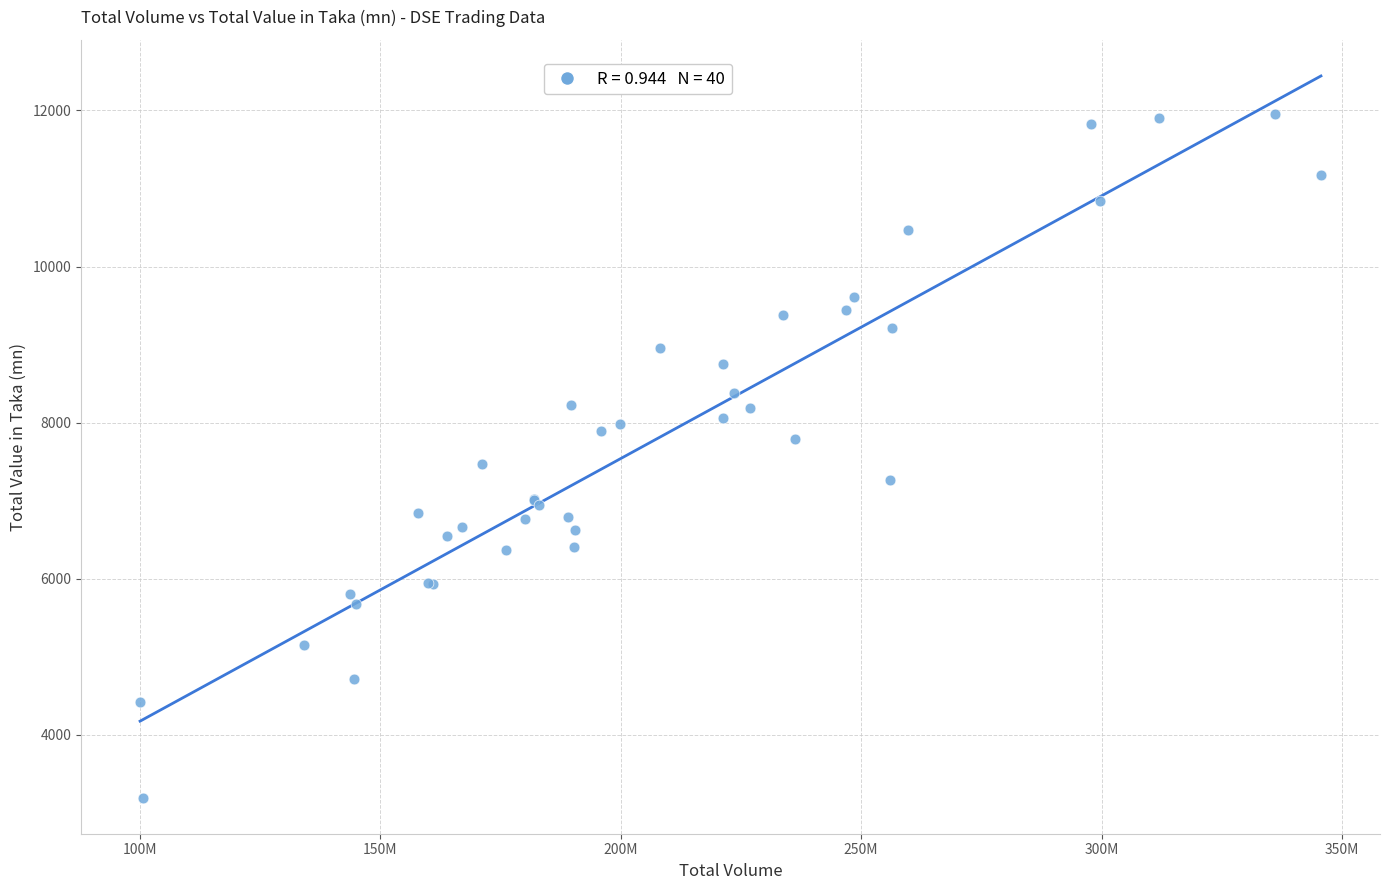

What Y value in the scatter plot is closest to 7573?

7469.5